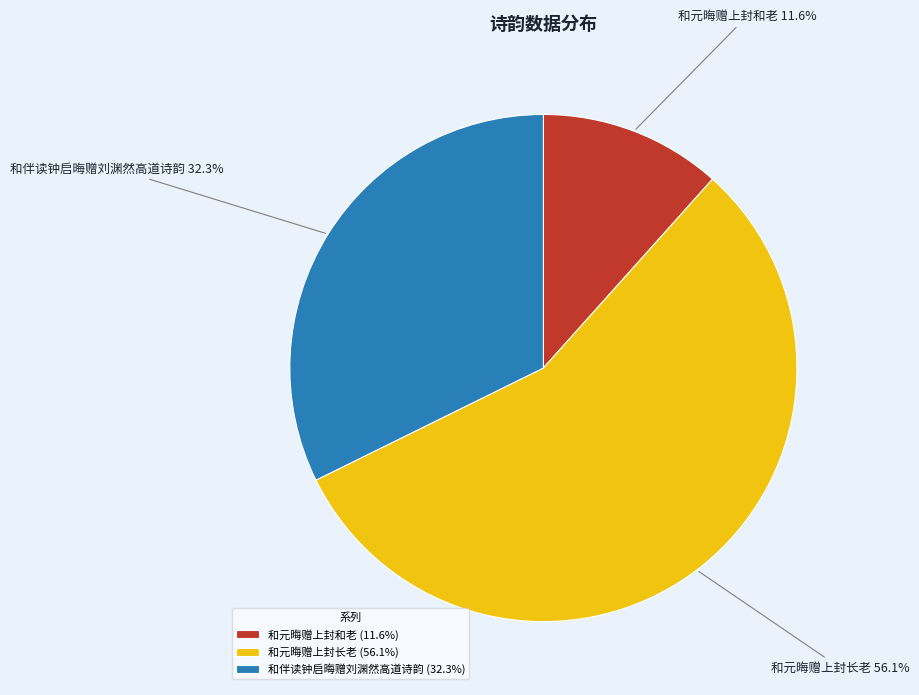

Does any single category account for the majority?

Yes